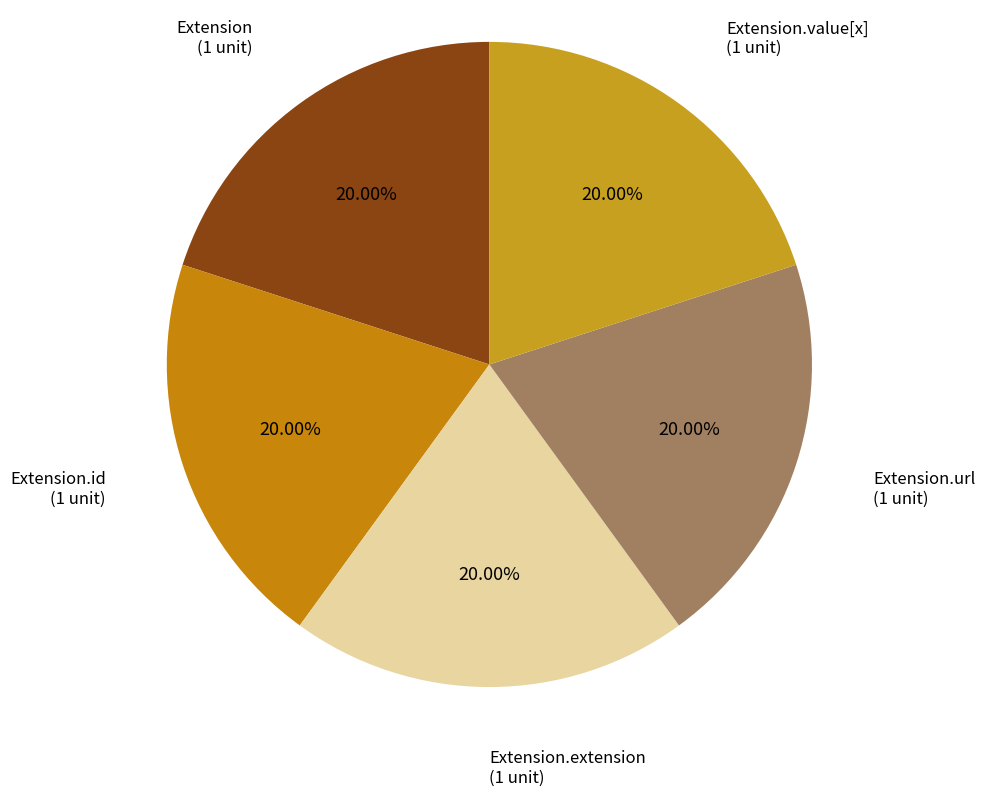

Count the number of slices in the pie.

5